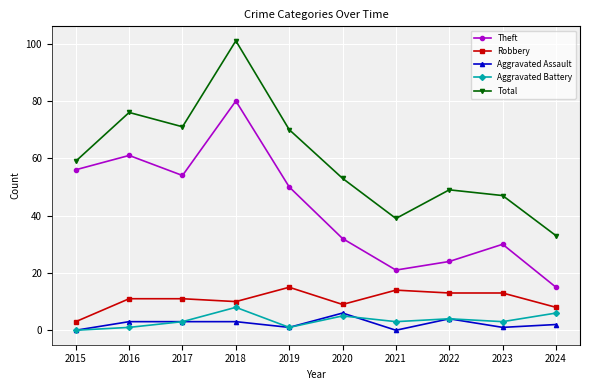

True or false: Aggravated Assault and Robbery cross at least once.

False